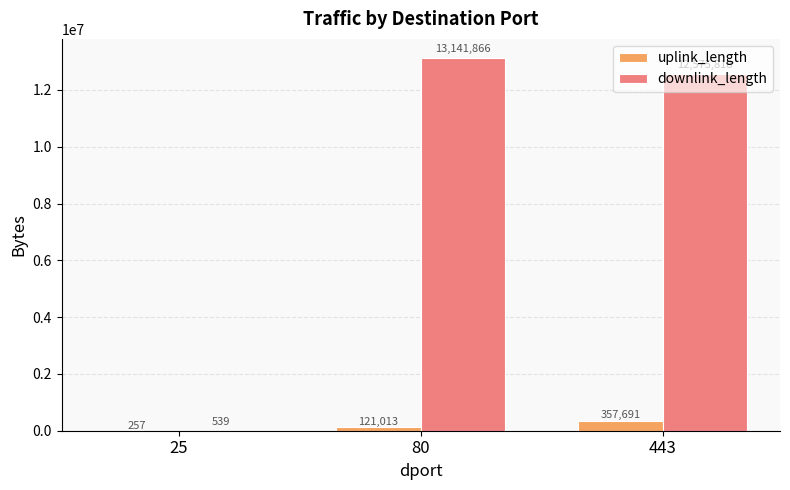

Is the value of uplink_length at 80 greater than the value of downlink_length at 443?

No